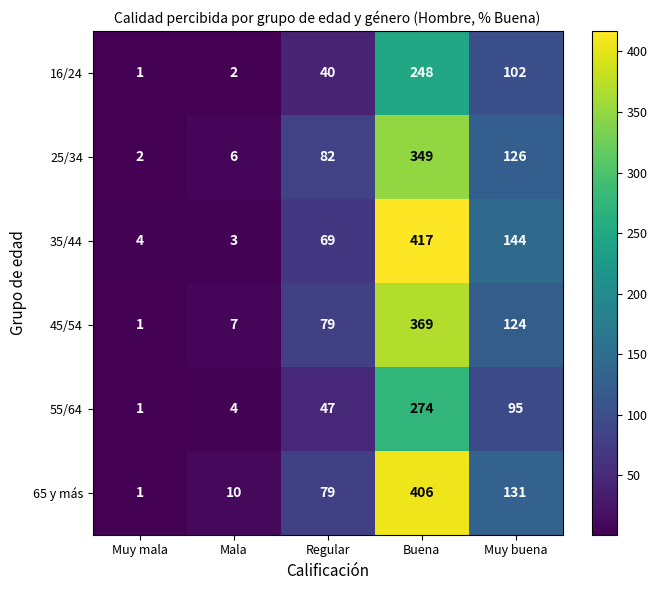

Reading right to left, extract all data points from this chart.

16/24: Muy buena=102	Buena=248	Regular=40	Mala=2	Muy mala=1
25/34: Muy buena=126	Buena=349	Regular=82	Mala=6	Muy mala=2
35/44: Muy buena=144	Buena=417	Regular=69	Mala=3	Muy mala=4
45/54: Muy buena=124	Buena=369	Regular=79	Mala=7	Muy mala=1
55/64: Muy buena=95	Buena=274	Regular=47	Mala=4	Muy mala=1
65 y más: Muy buena=131	Buena=406	Regular=79	Mala=10	Muy mala=1